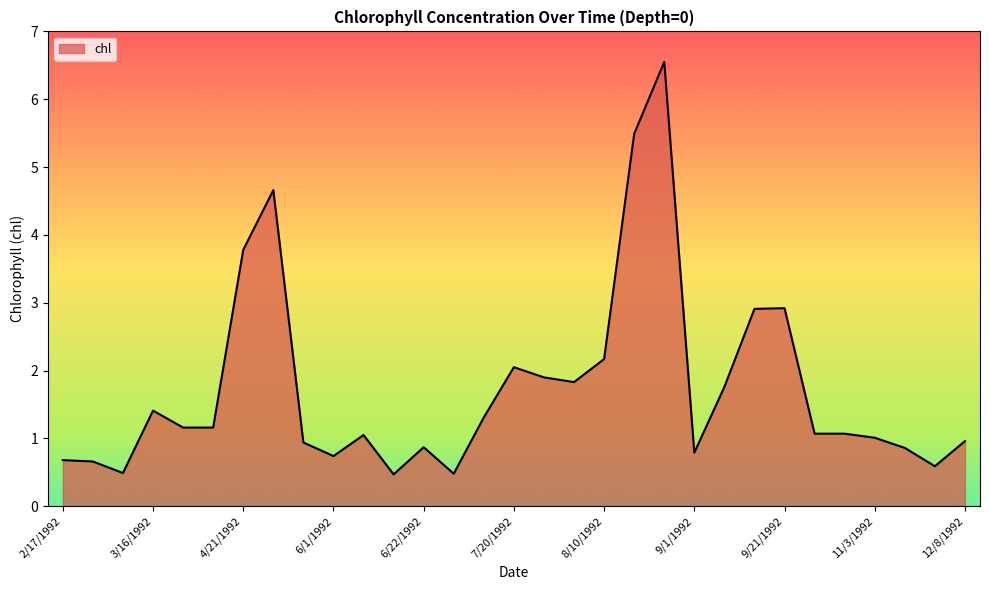

What is the minimum value shown in the chart?

0.5